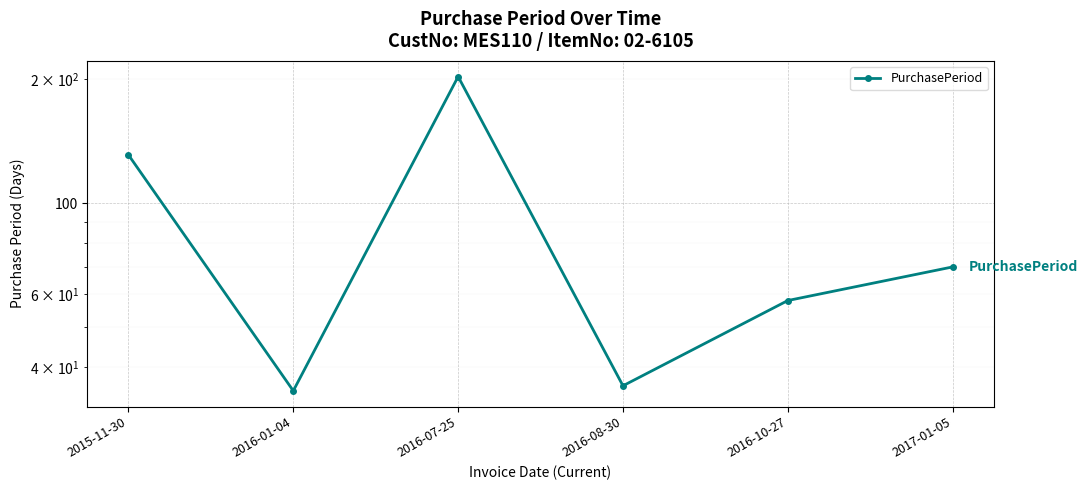

What is the difference between the values at 2016-07-25 and 2016-10-27?

145